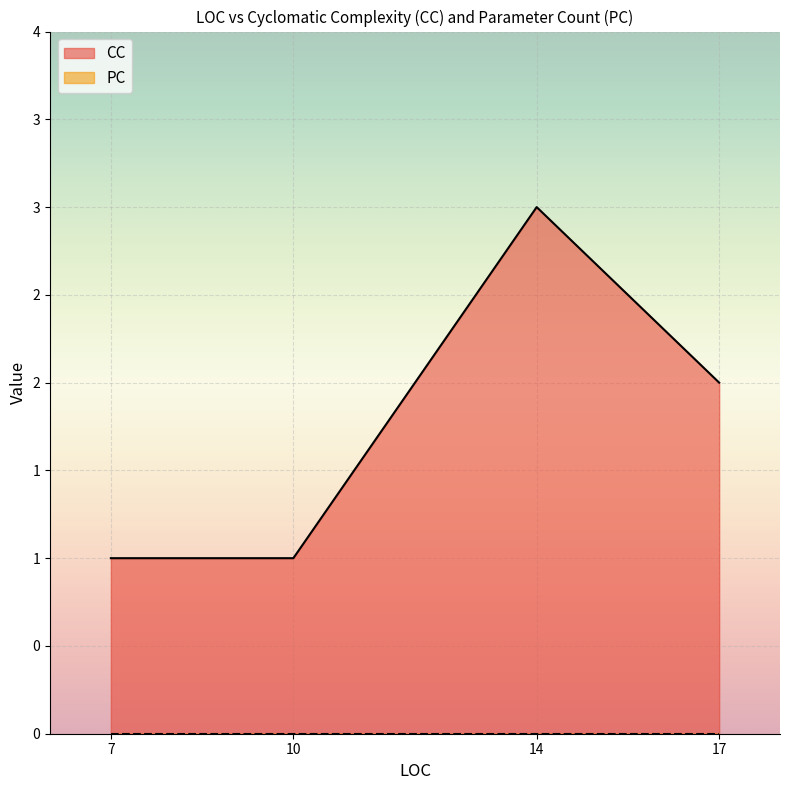

What is the difference between the maximum and minimum values in the CC series?

2